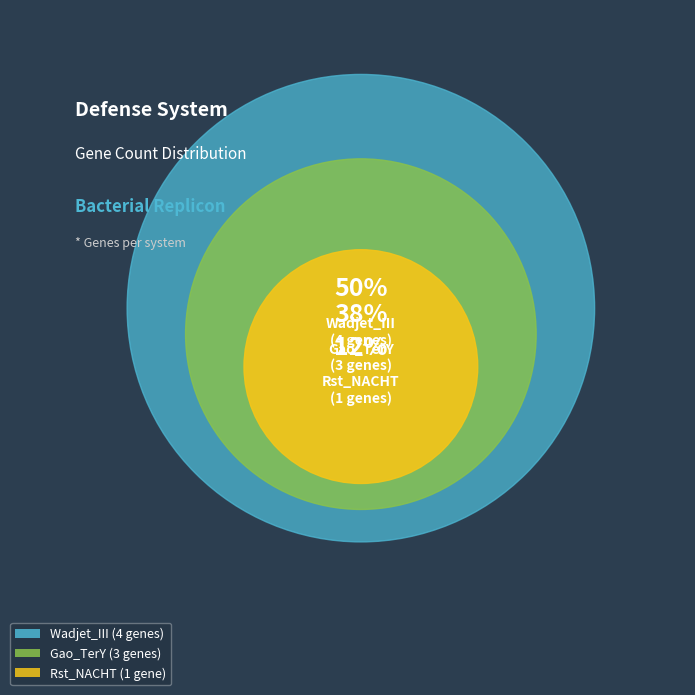

Is there a majority slice in this chart?

No